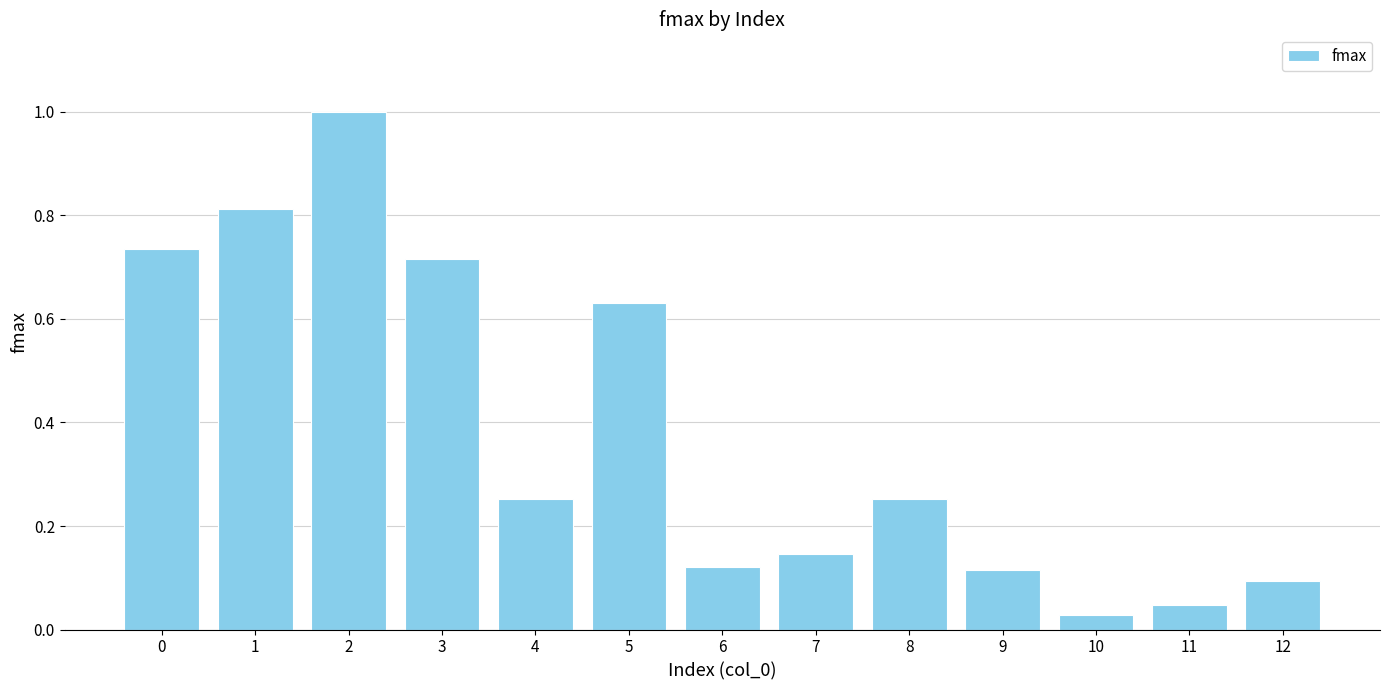

The chart shows a value of 1.3 at 1. True or false?

False